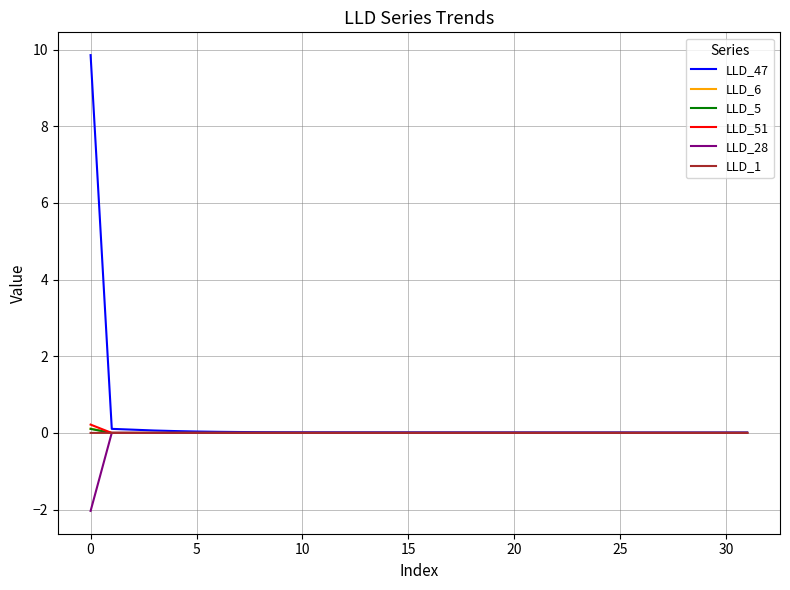

What is the minimum value shown in the chart?

-2.0